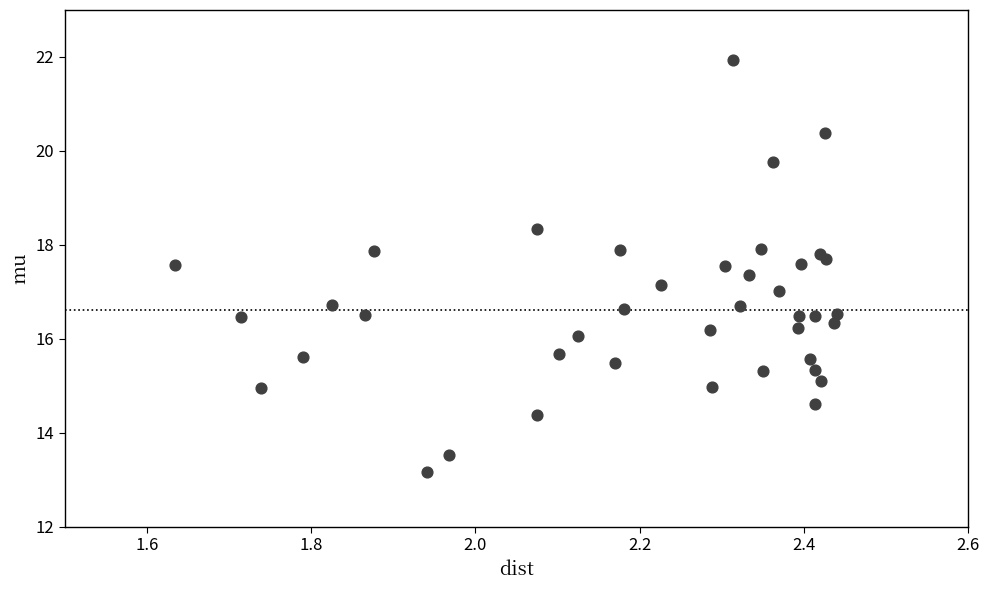

What is the range of Y values (max minus min)?

8.8